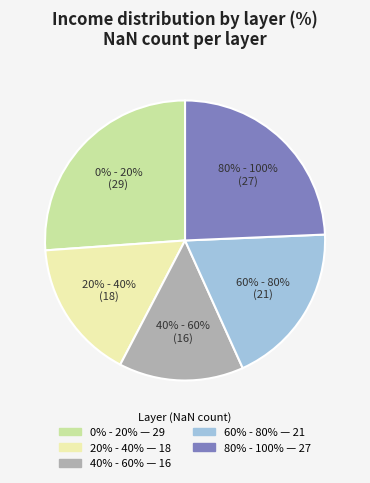

True or false: 20% - 40% accounts for 23% of the total.

False